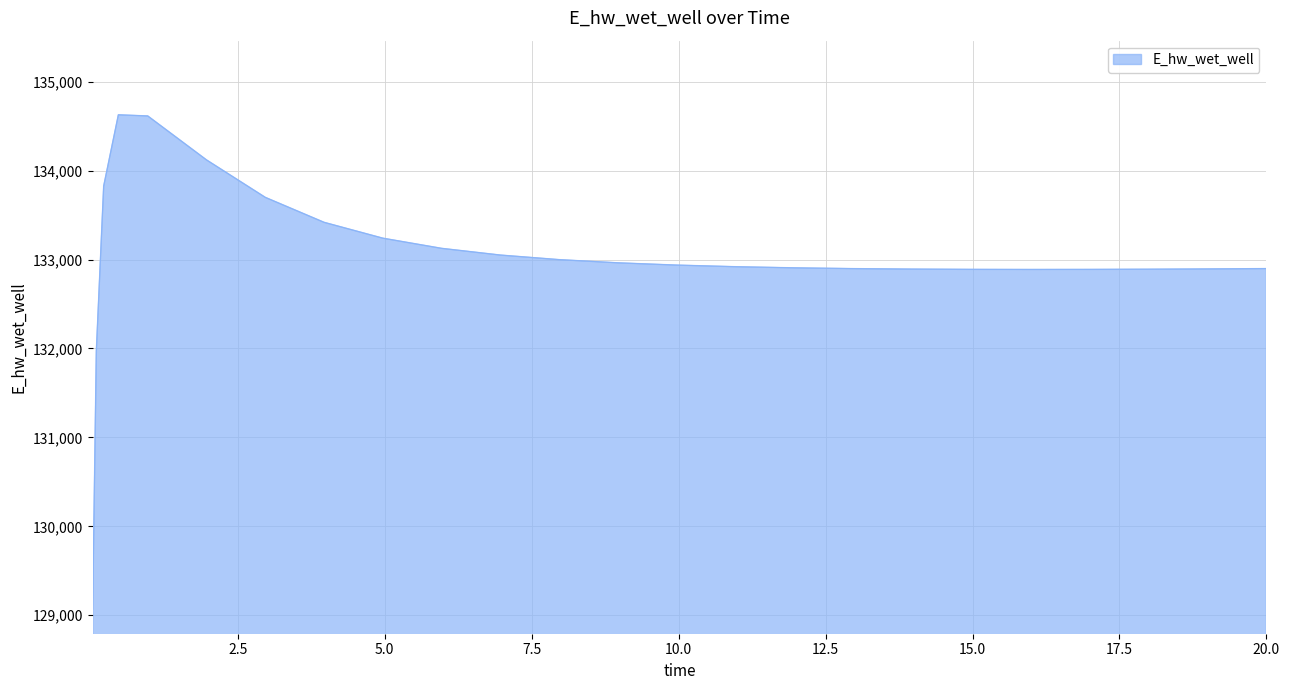

What is the difference between the maximum and minimum values?

5556.9